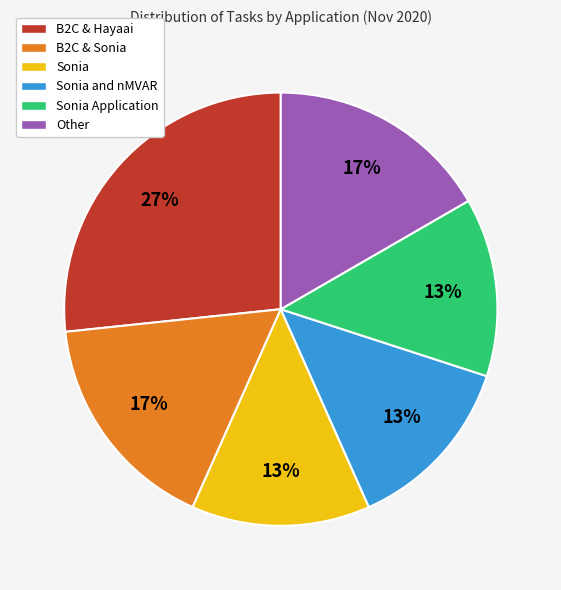

To the nearest percent, what portion does B2C & Sonia represent?

17%